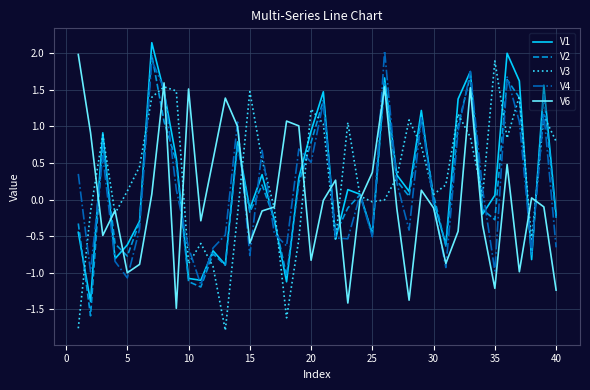

True or false: V2 and V6 cross at least once.

True